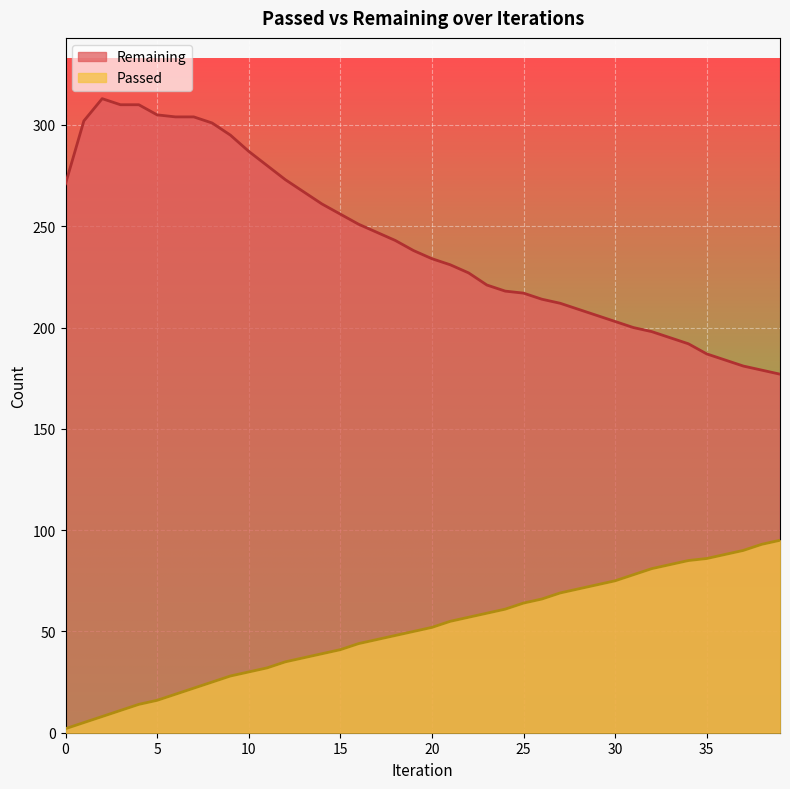

At which category is the sum across all series the highest?

7